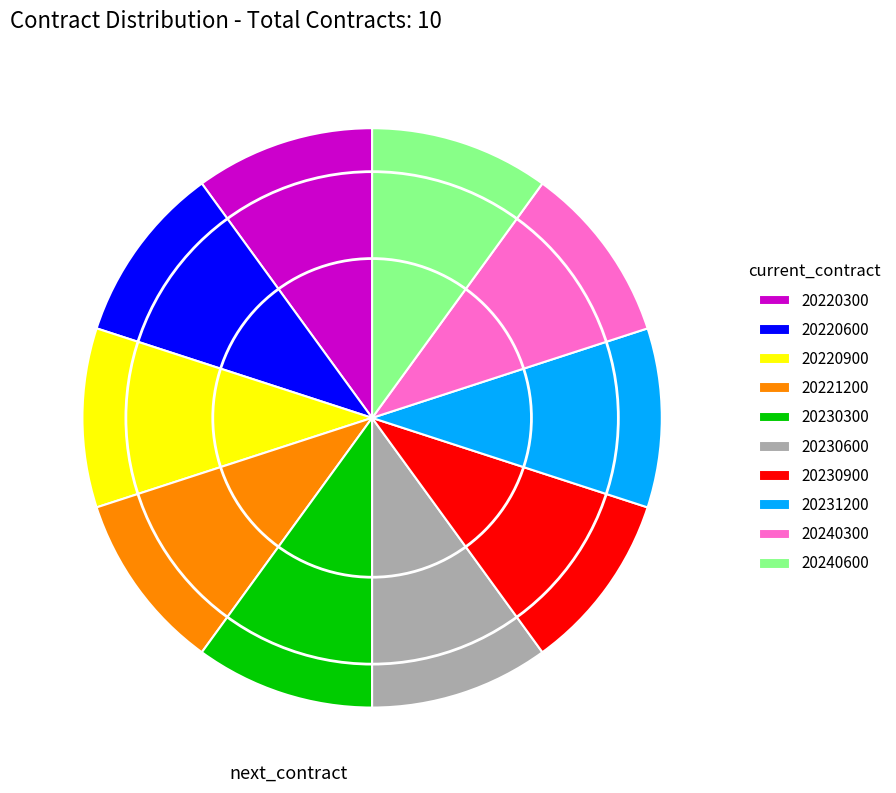

Is it true that 20230900 is 10% of the pie?

True